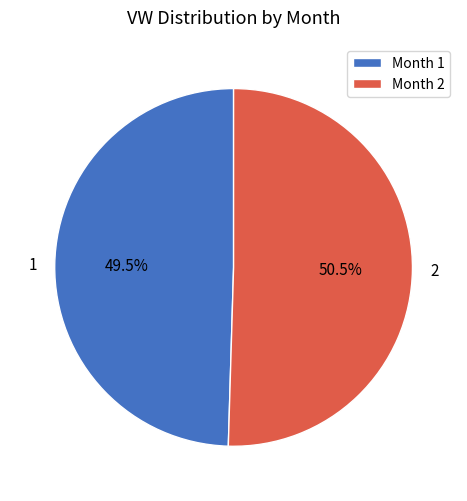

Rank the categories by value from lowest to highest.

Month 1, Month 2